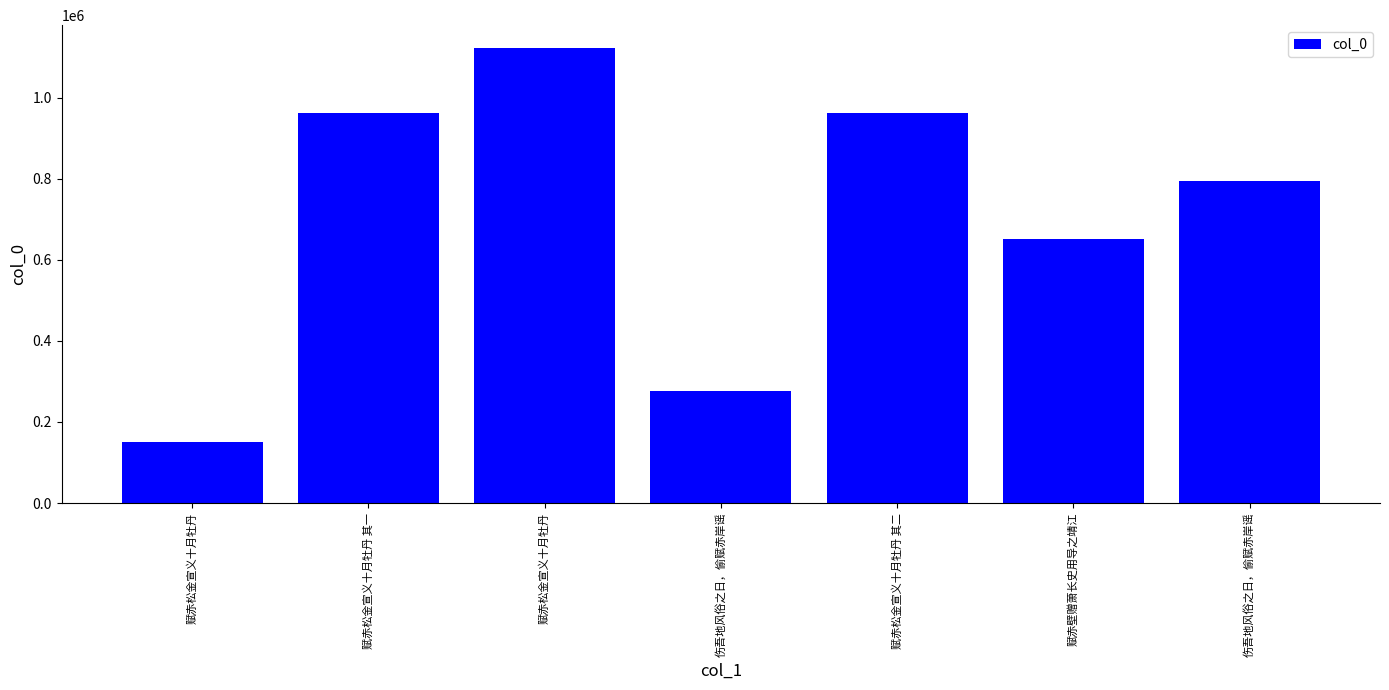

What is the sum of the values at 伤吾地风俗之日，偷赋赤岸谣 and 赋赤壁赠萧长史用导之靖江?

926882